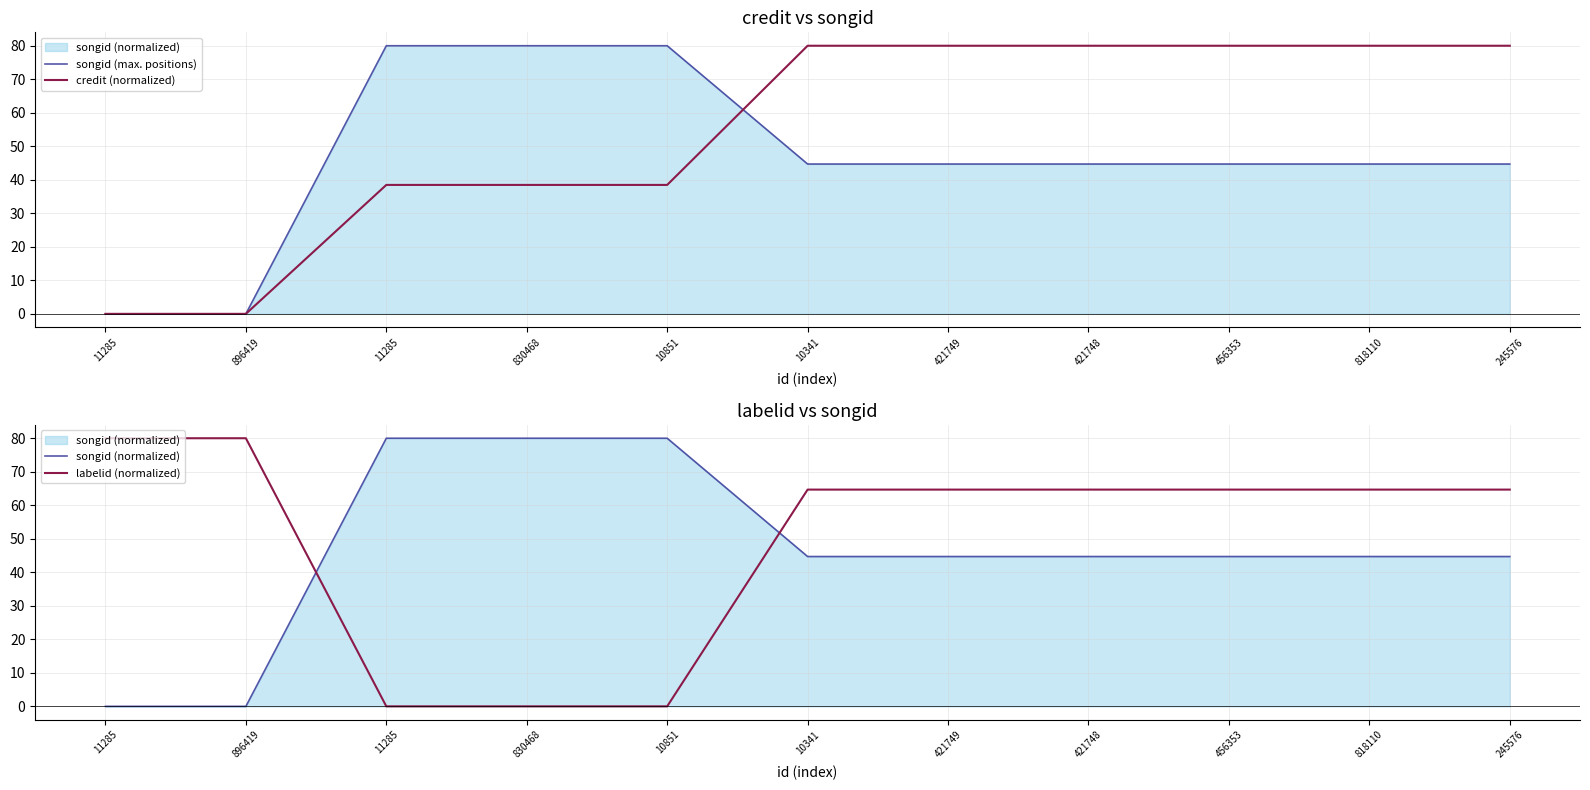

What is the value of the labelid (normalized) point at the 8th from the left?

64.7